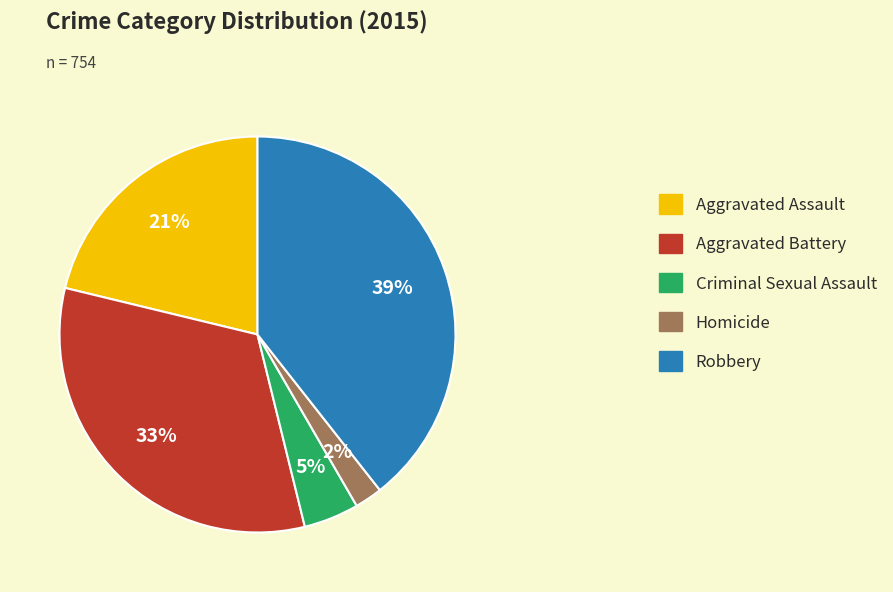

How many slices are in this pie chart?

5